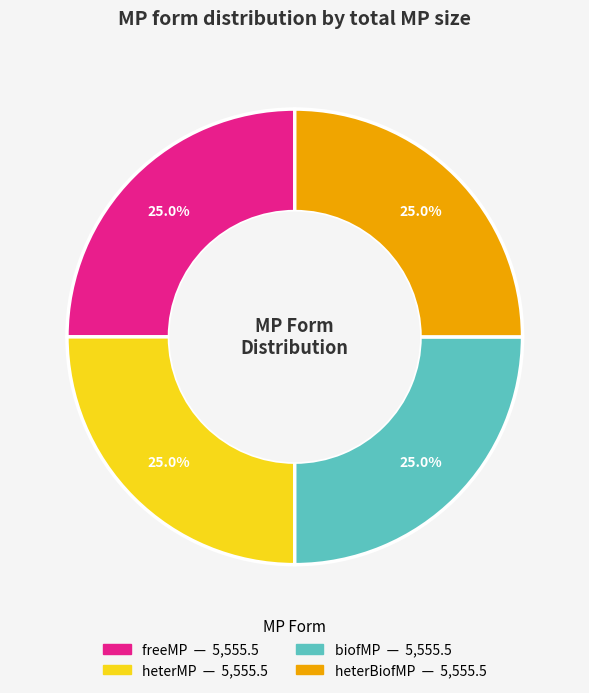

Does any single category account for the majority?

No